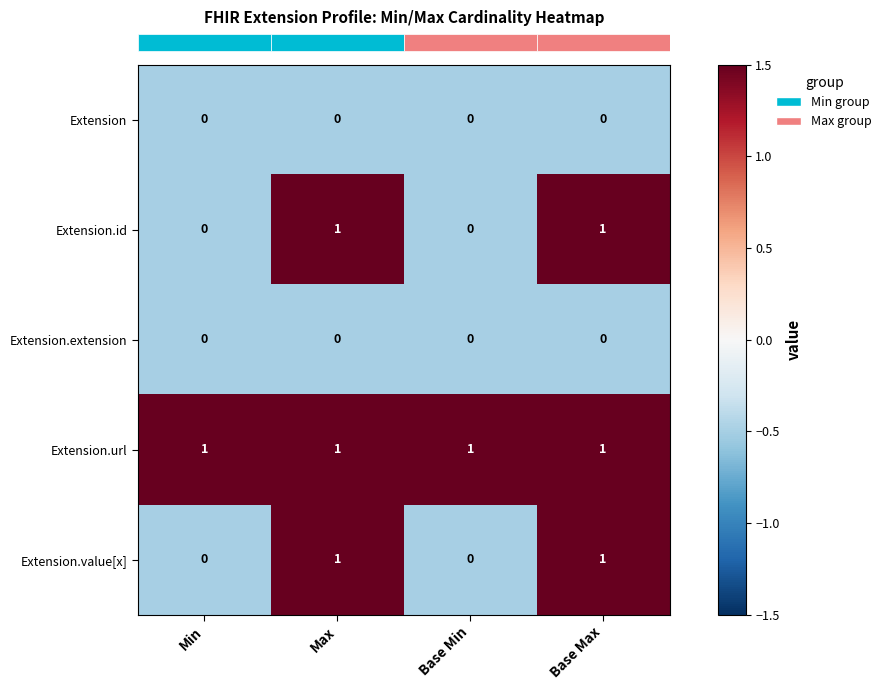

The Extension.url series shows 1 at Max. True or false?

True